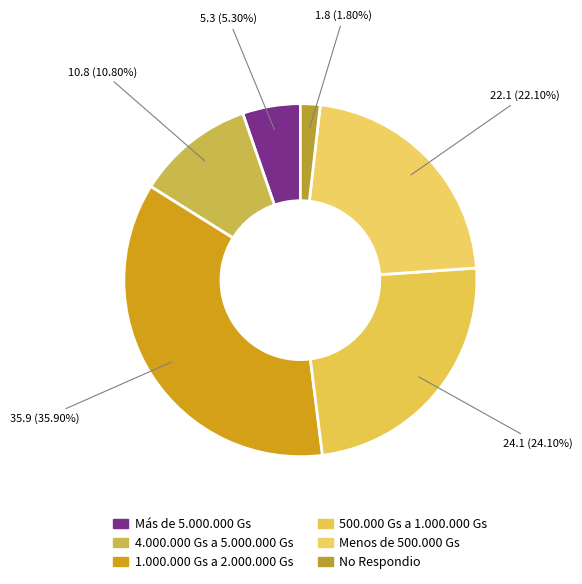

How many slices are in this pie chart?

6